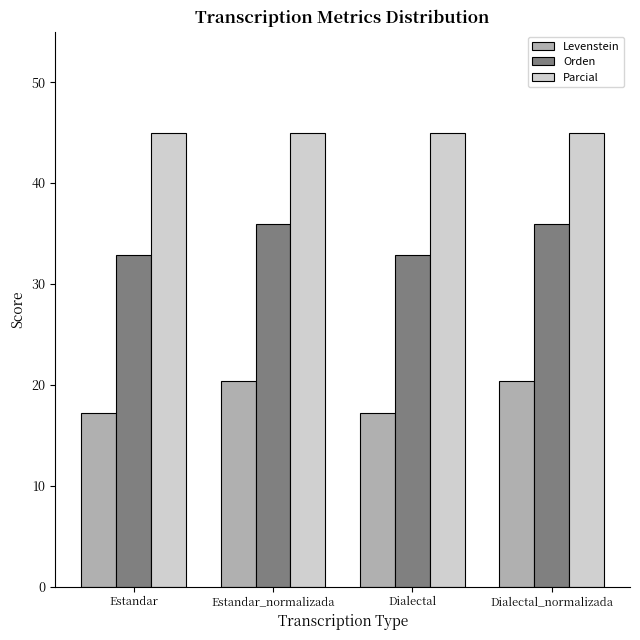

What position from the left is Dialectal_normalizada?

4